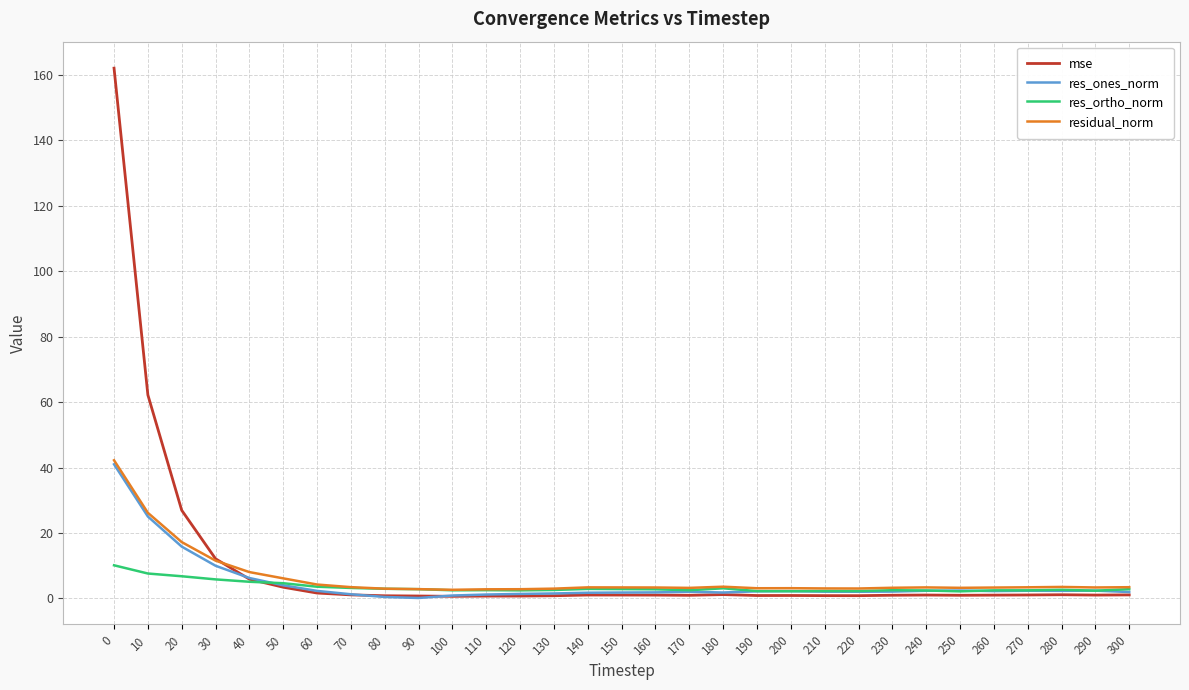

Which series has the largest range (max minus min)?

mse